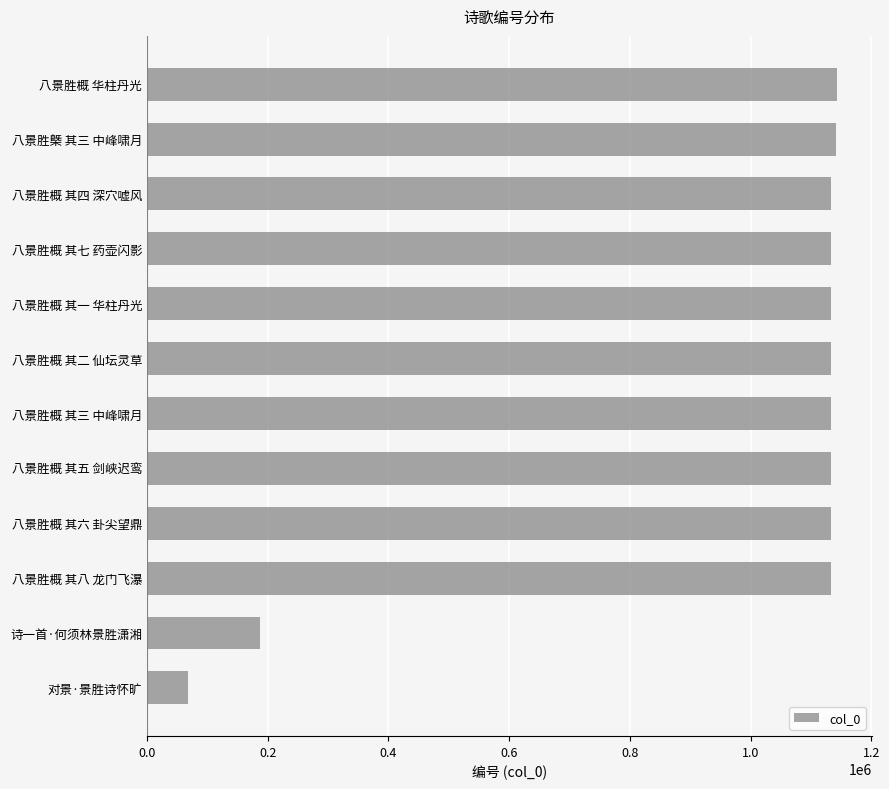

What is the ratio of the value at 八景胜概 其七 药壶闪影 to the value at 八景胜概 华柱丹光?

1.0